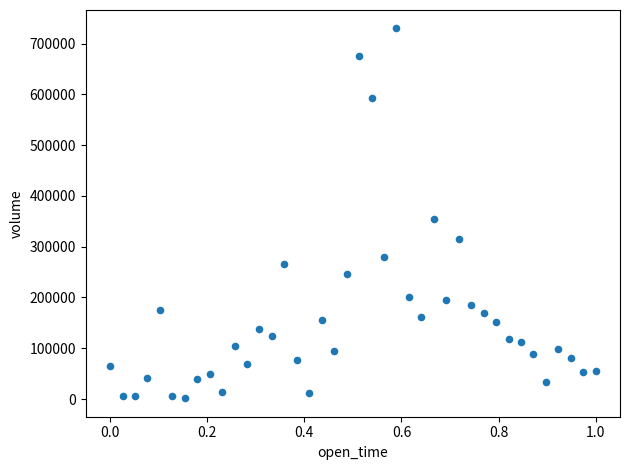

What Y value in the scatter plot is closest to 365655?

355276.7